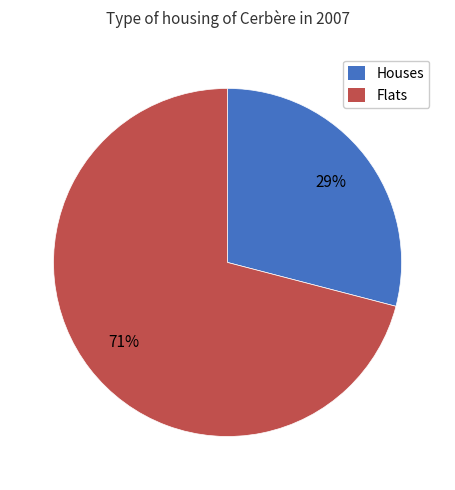

To the nearest percent, what is the difference between the largest and smallest slice percentages?

42%